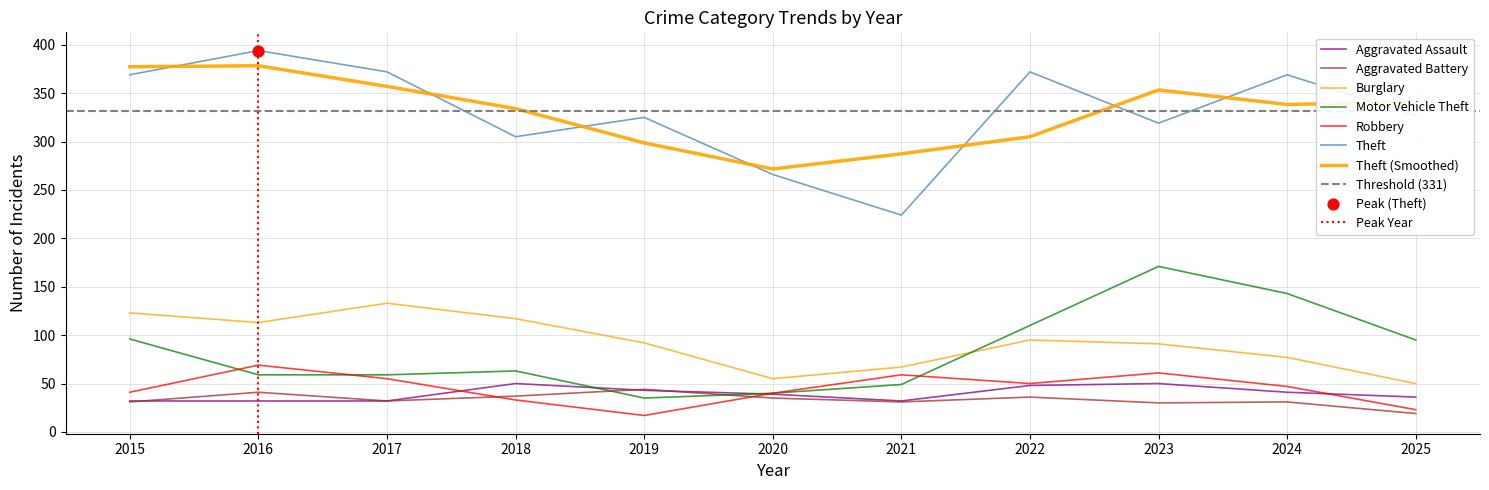

Which series has the largest total across all categories?

Theft